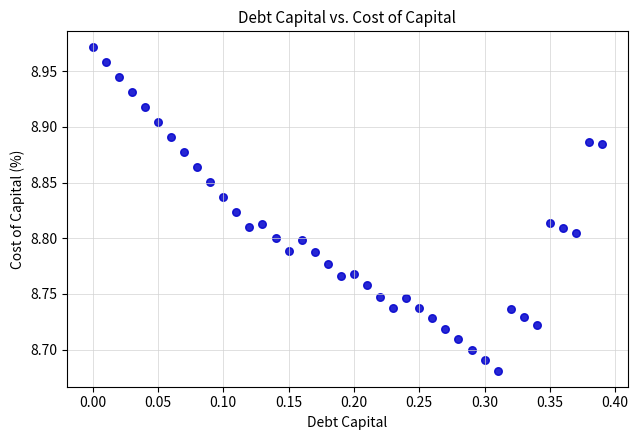

What is the range of X values (max minus min)?

0.4